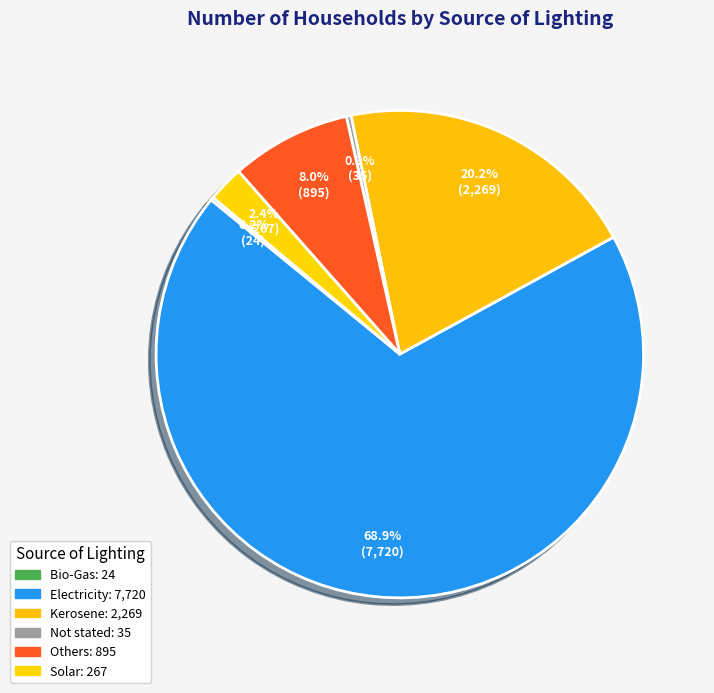

Which category has the biggest portion of the pie?

Electricity